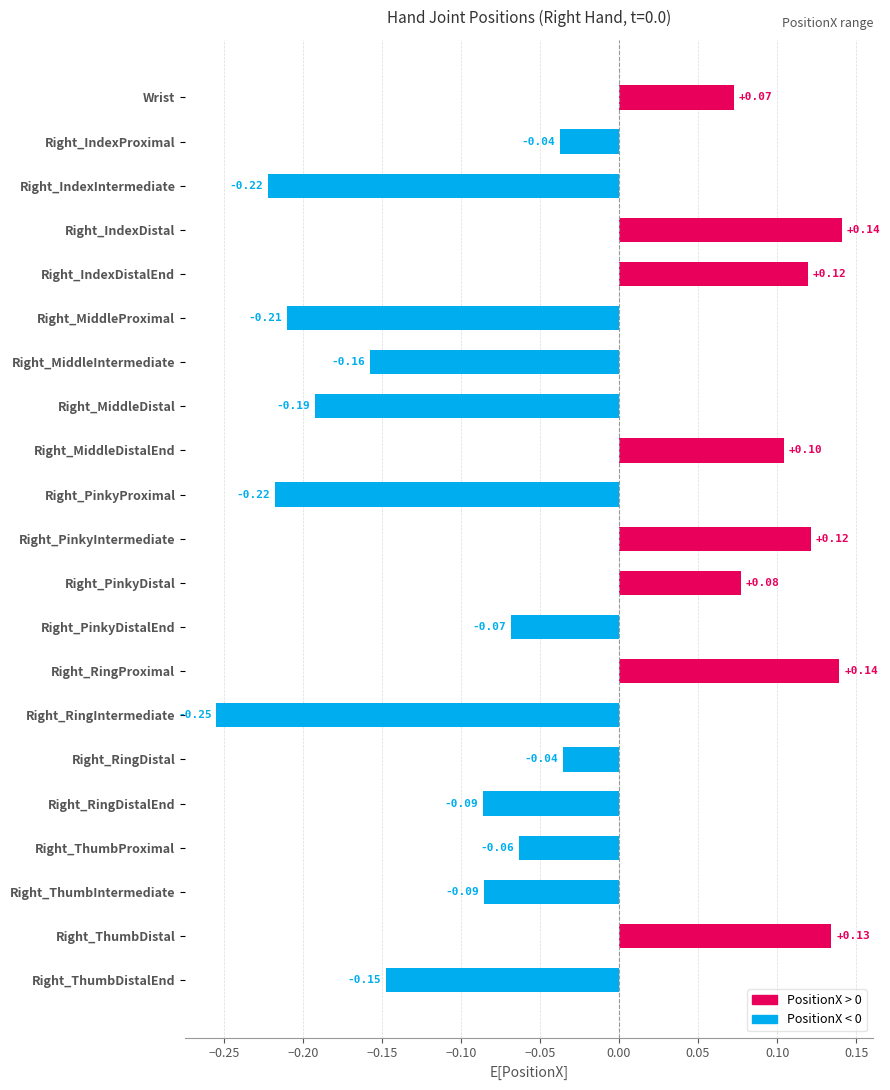

Count the number of categories in the chart.

21